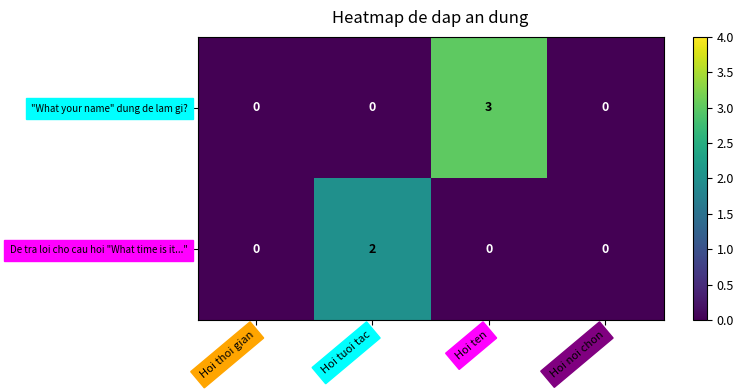

The "What your name" dung de lam gi? series shows 2 at Hoi thoi gian. True or false?

False